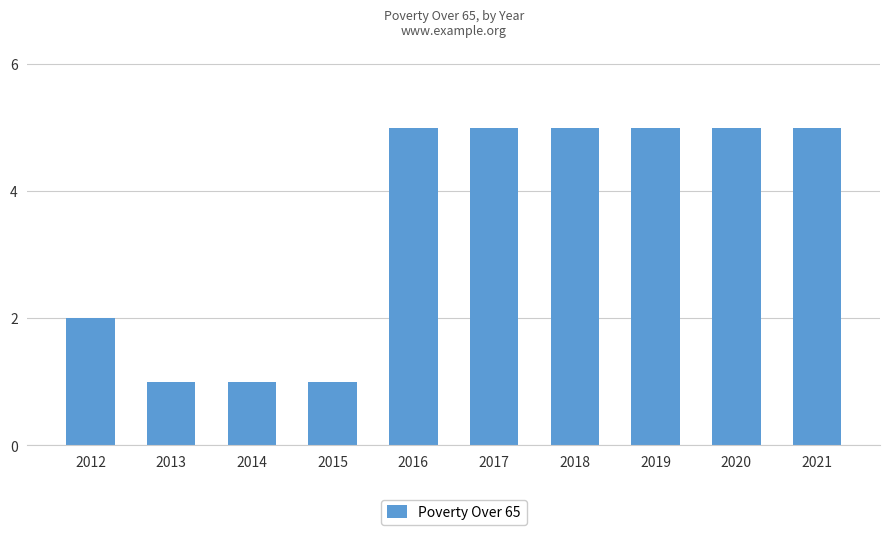

Where is the data nearest to the value 3?

2012